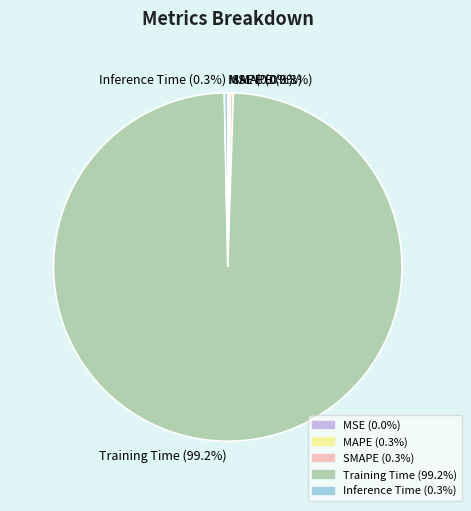

To the nearest percent, what is the difference between the largest and smallest slice percentages?

99%